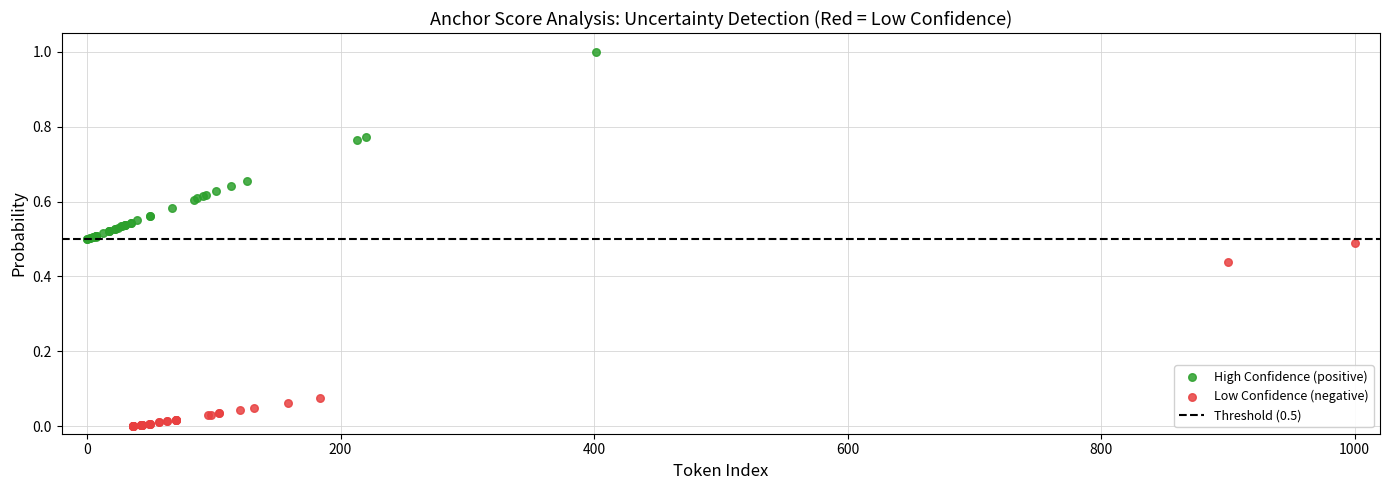

Which series has the largest Y range (max minus min)?

High Confidence (positive)